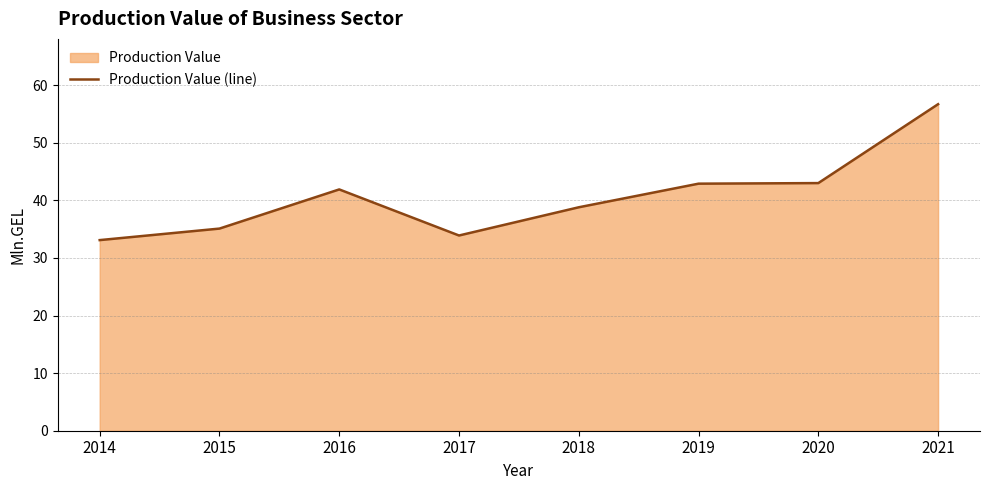

How many values exceed 41?

4